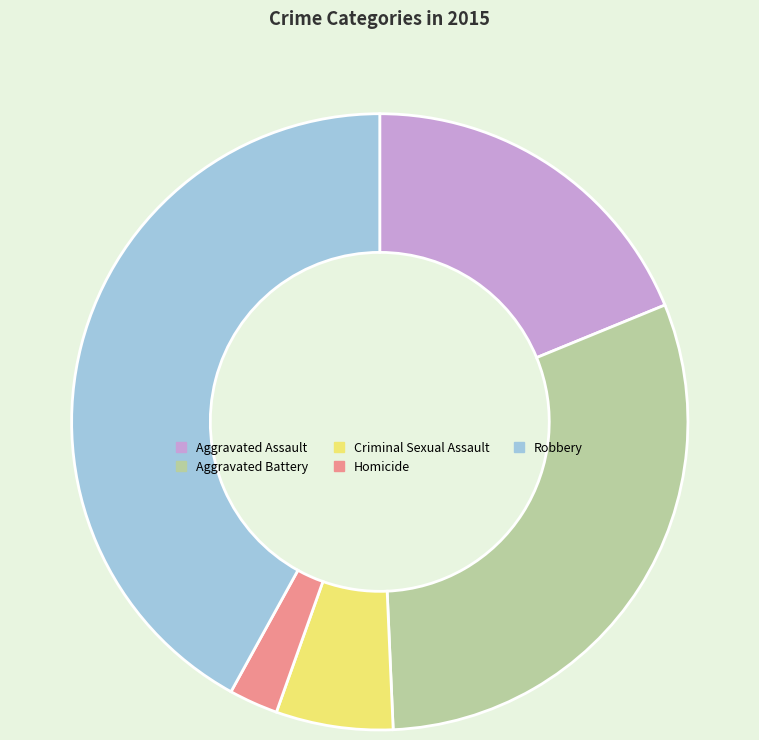

How many slices are in this pie chart?

5